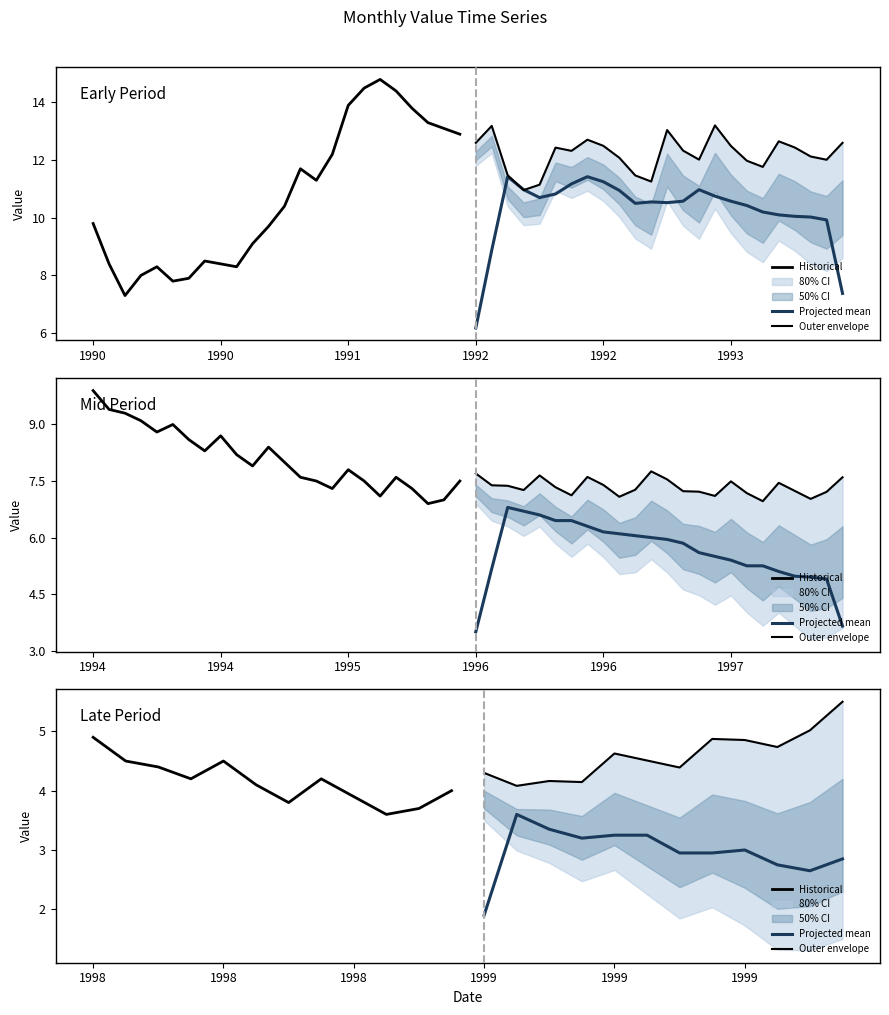

Between 1993 and 8, which is larger?

1993